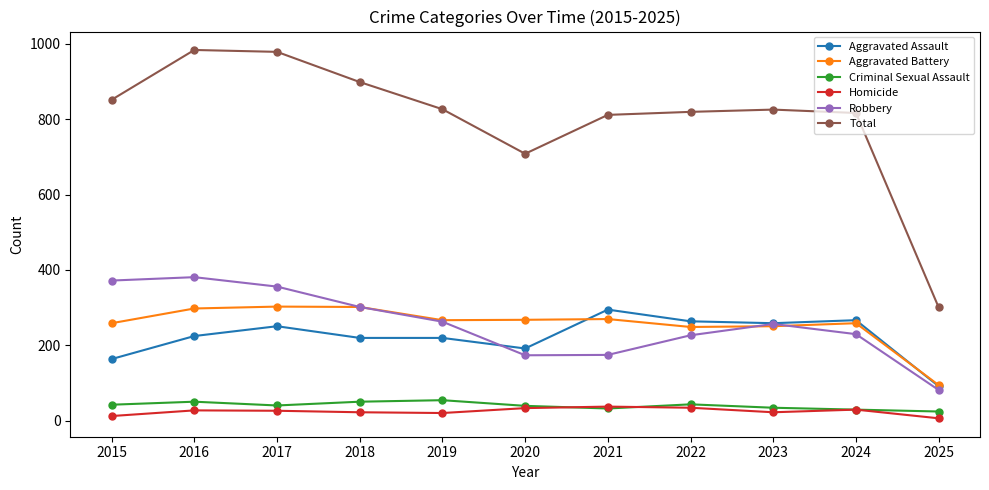

At how many categories does at least one series exceed 667?

10